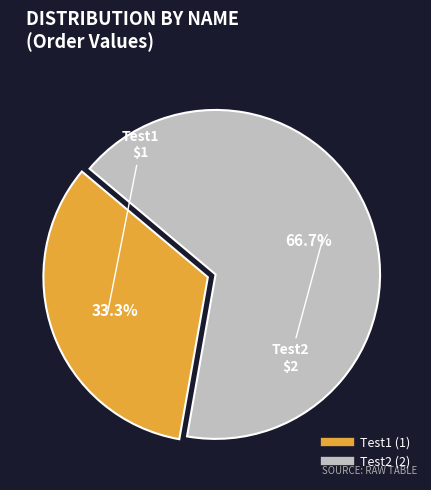

What percentage is the Test2 slice, to the nearest percent?

67%